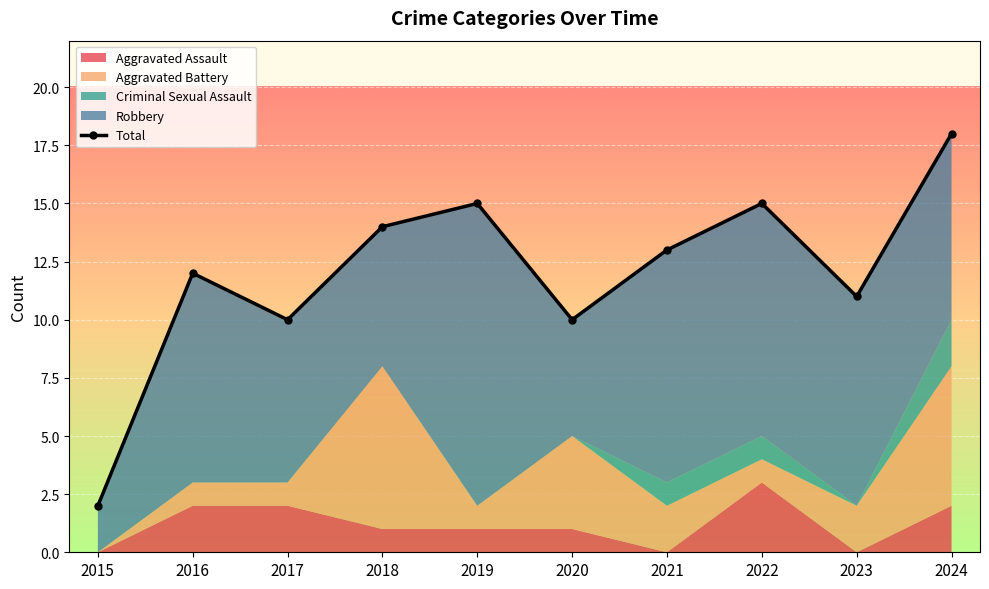

The chart shows a value of 14 at 2018. True or false?

True